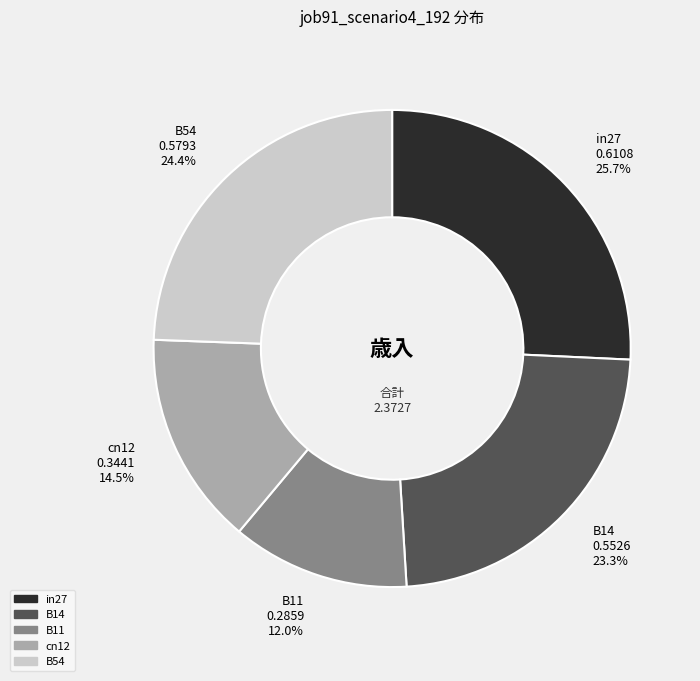

Combined, what portion of the pie is B14 and B54?

47.7%